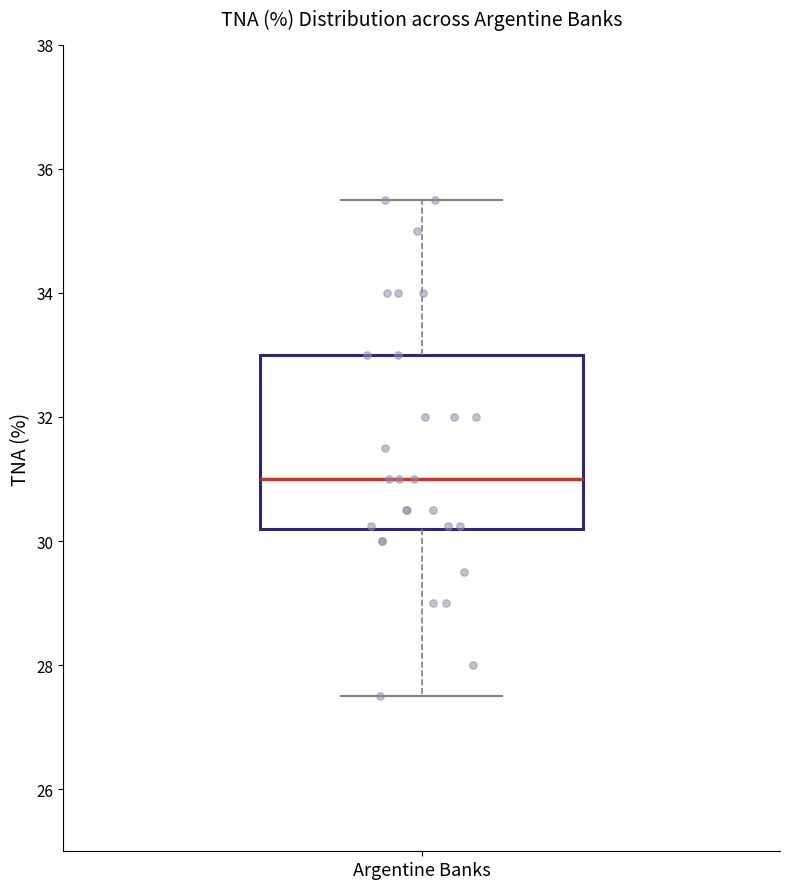

Read this box plot against the y-axis: the position of the median line, the range covered by the box, and the ends of both whiskers. The values are not printed on the chart, so give them approximately, as read against the axis.

median 31.0, box 30.2 to 33.0, whiskers 27.6 to 35.6